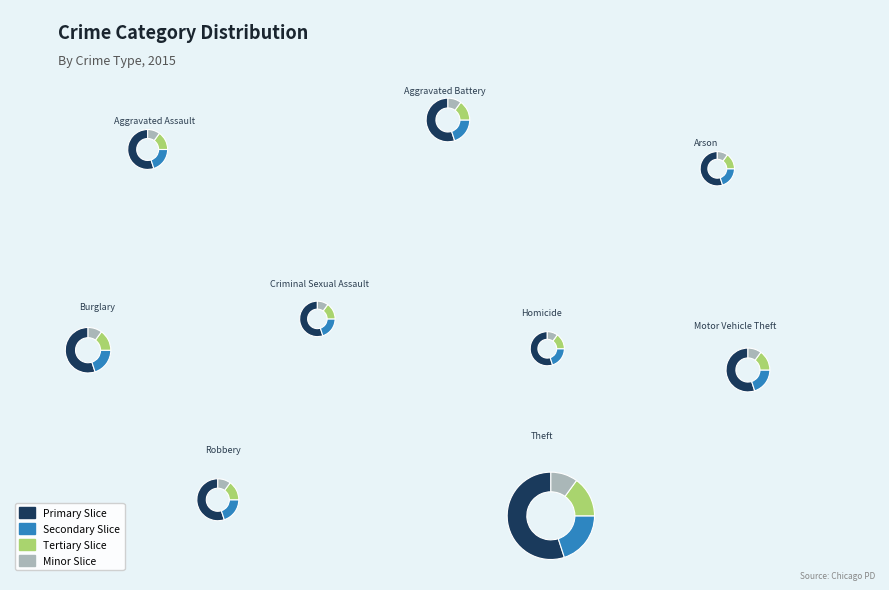

What percentage is the Arson slice, to the nearest percent?

1%